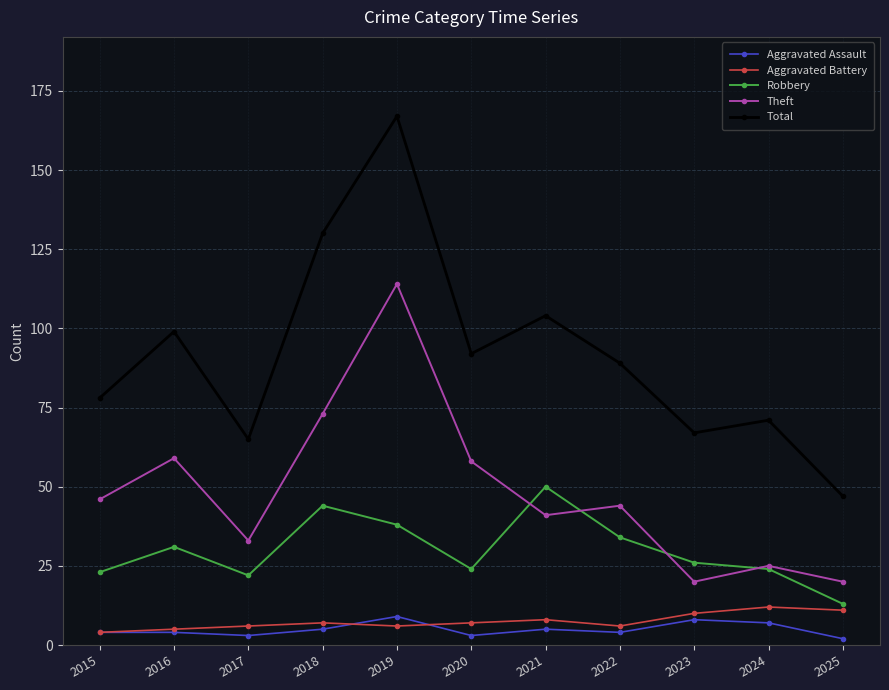

Reading right to left, what are all the values shown in this chart?

Aggravated Assault: 2025=2	2024=7	2023=8	2022=4	2021=5	2020=3	2019=9	2018=5	2017=3	2016=4	2015=4
Aggravated Battery: 2025=11	2024=12	2023=10	2022=6	2021=8	2020=7	2019=6	2018=7	2017=6	2016=5	2015=4
Robbery: 2025=13	2024=24	2023=26	2022=34	2021=50	2020=24	2019=38	2018=44	2017=22	2016=31	2015=23
Theft: 2025=20	2024=25	2023=20	2022=44	2021=41	2020=58	2019=114	2018=73	2017=33	2016=59	2015=46
Total: 2025=47	2024=71	2023=67	2022=89	2021=104	2020=92	2019=167	2018=130	2017=65	2016=99	2015=78